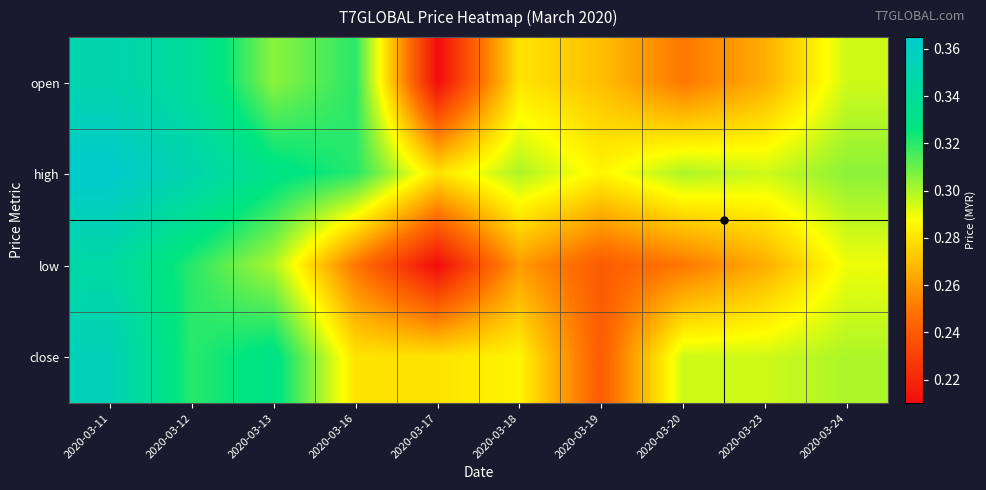

At which category does the chart reach its peak across all series?

2020-03-11